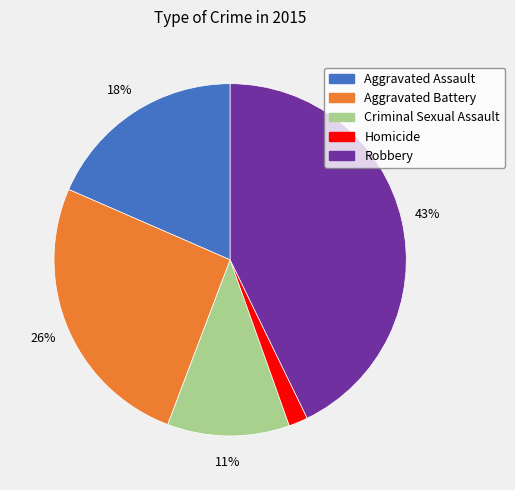

Rank the categories by value from lowest to highest.

Homicide, Criminal Sexual Assault, Aggravated Assault, Aggravated Battery, Robbery